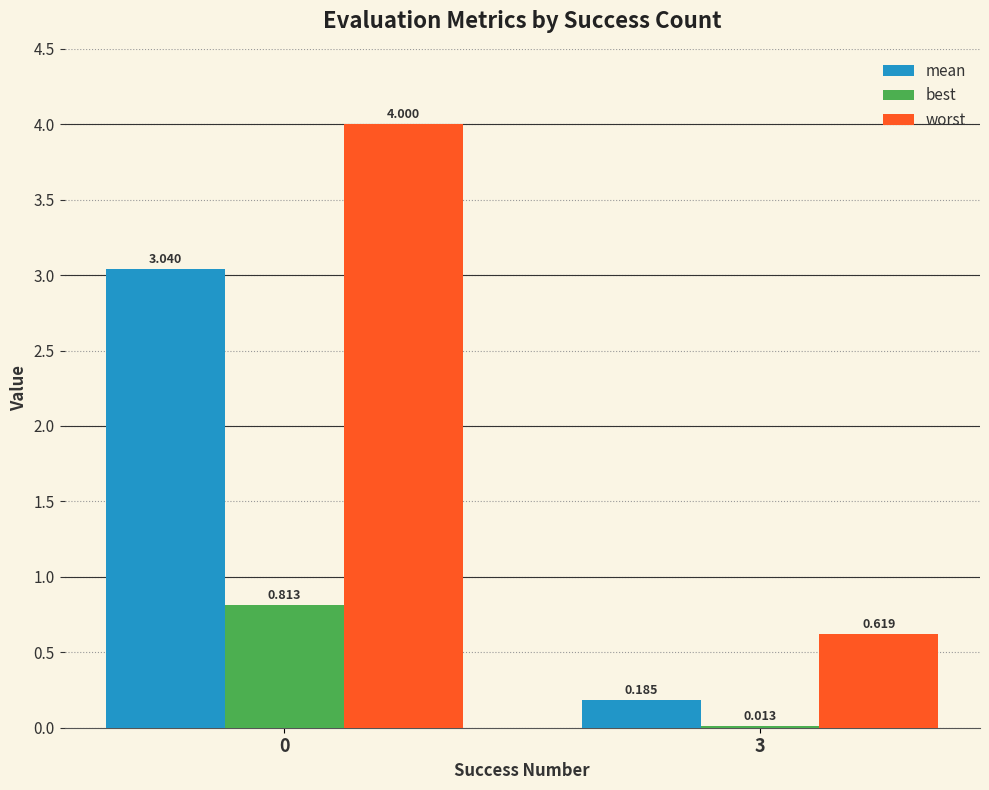

Between 0 and 3, which series saw the biggest shift?

worst